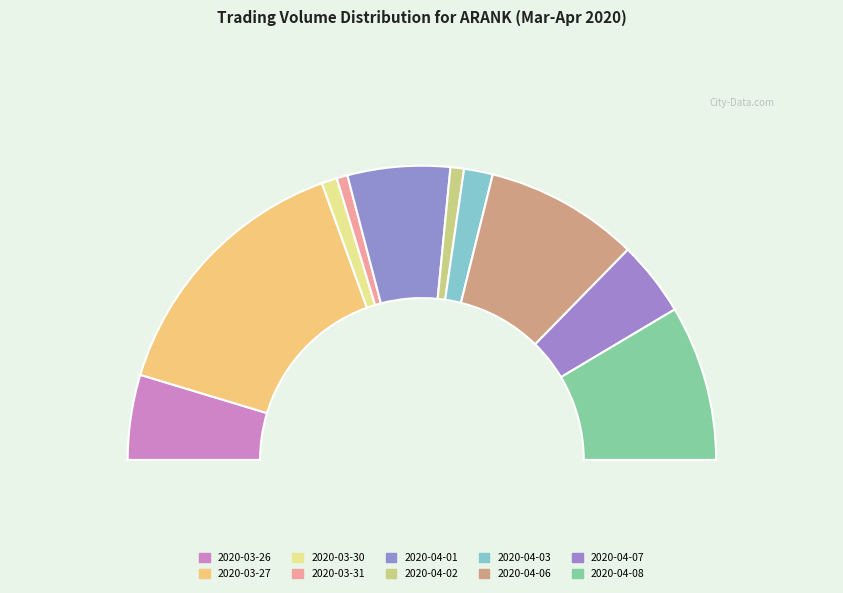

Combined, do 2020-03-30 and 2020-04-06 account for over 50%?

No